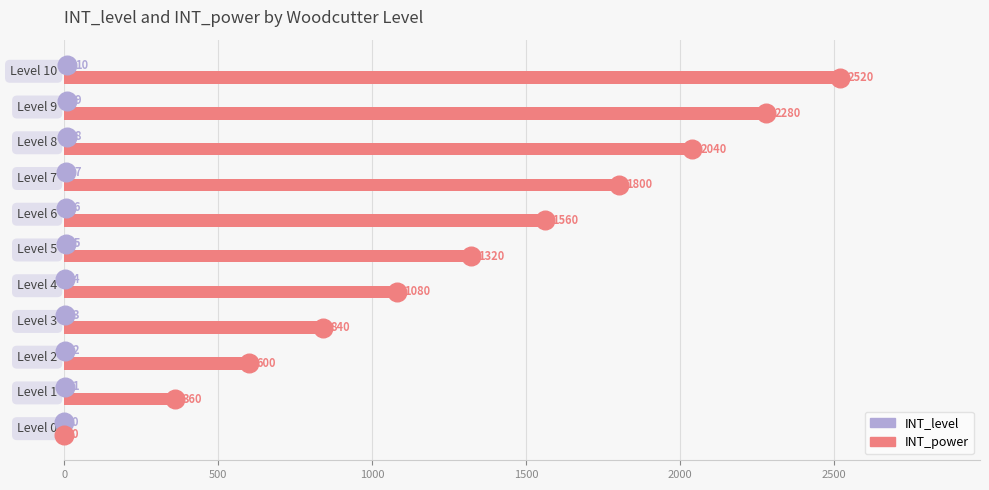

Which series contains the lowest Y value?

INT_level